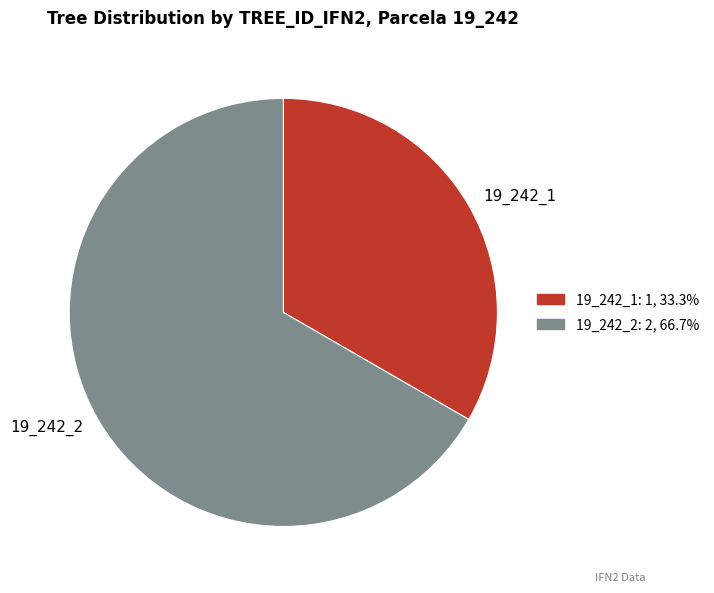

Do 19_242_1 and 19_242_2 together represent more than half of the pie?

Yes